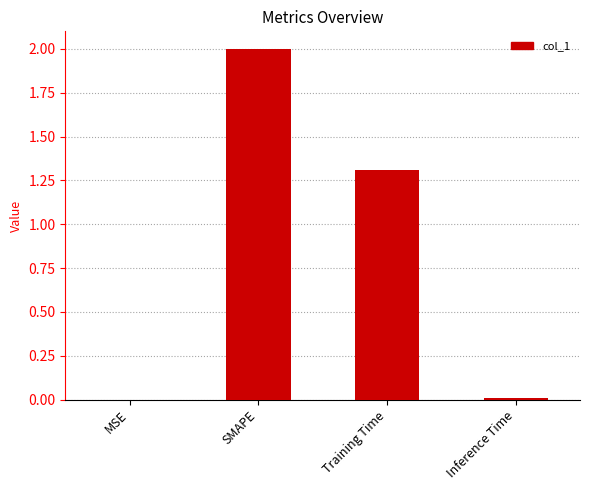

The chart shows a value of 0.0 at MSE. True or false?

True